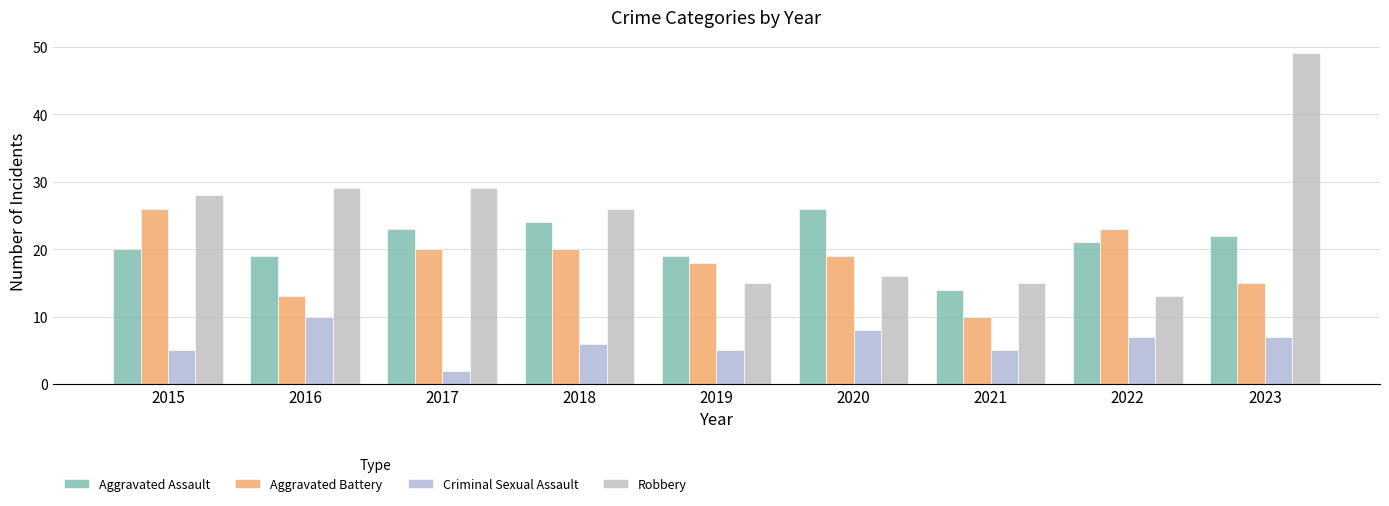

What is the minimum value for Aggravated Battery?

10